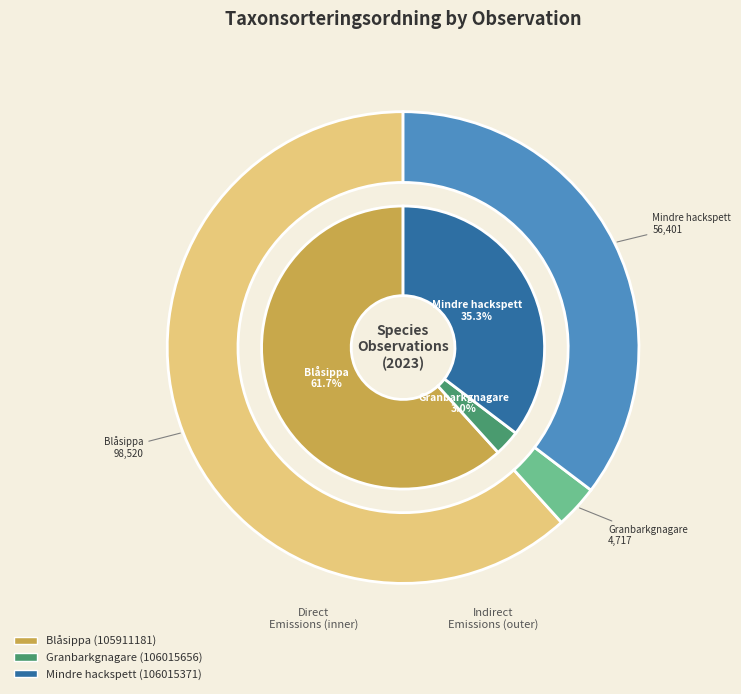

What is the majority slice?

Blåsippa (105911181)